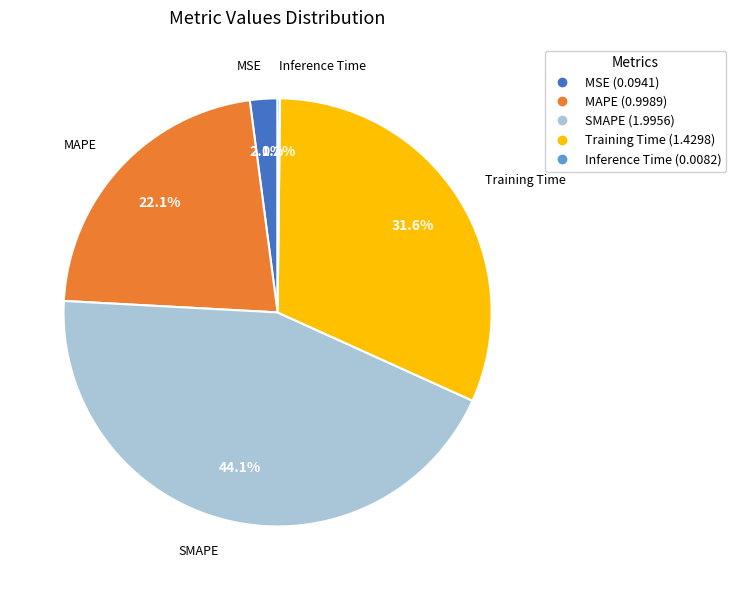

Between MAPE and SMAPE, which is larger?

SMAPE